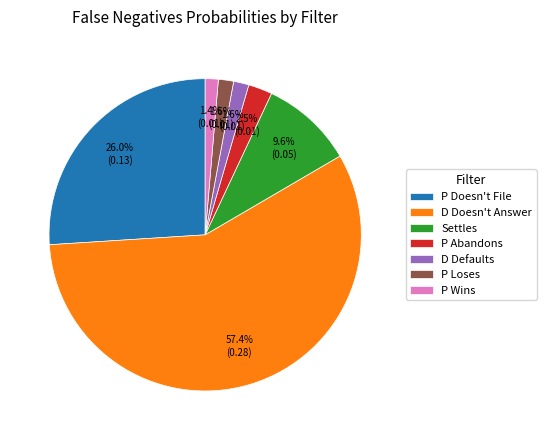

To the nearest percent, what is the difference between the largest and smallest slice percentages?

56%